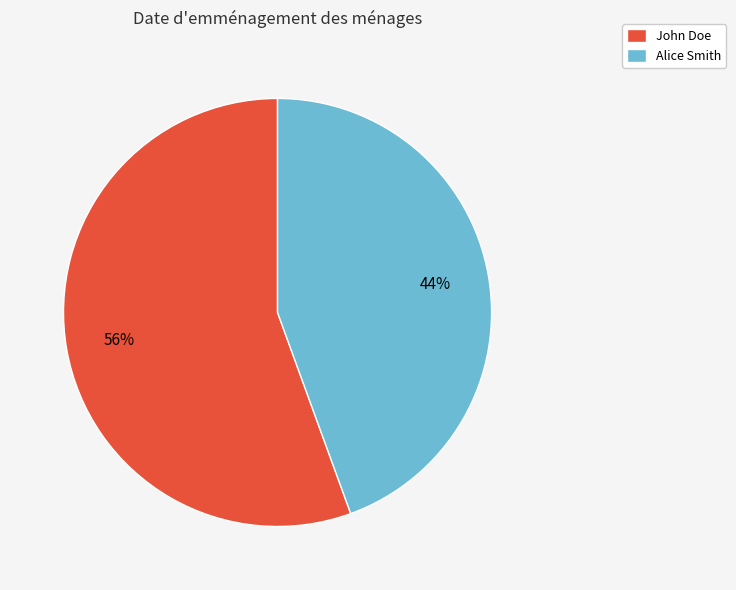

Is it true that John Doe is 61% of the pie?

False